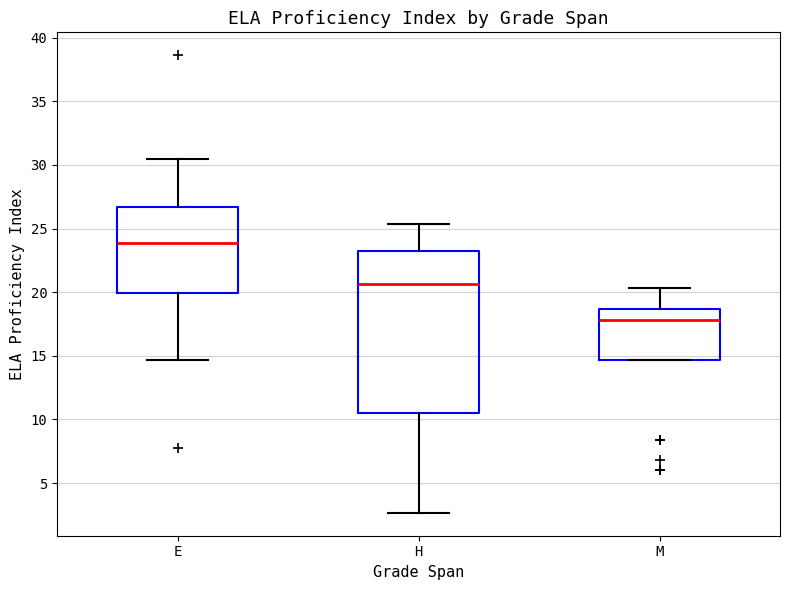

Which box is the tallest, from its lower edge to its upper edge?

H